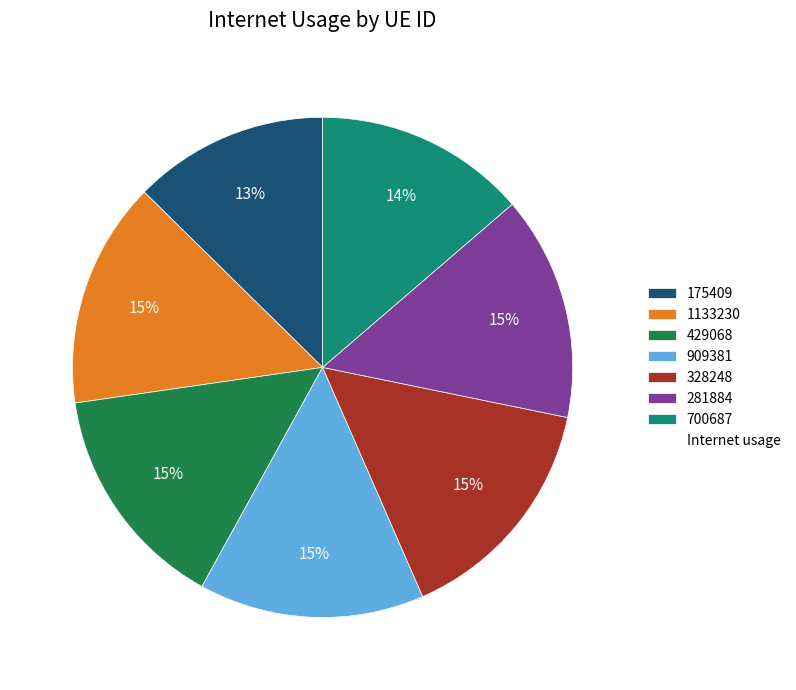

To the nearest percent, what is the average slice percentage?

14%